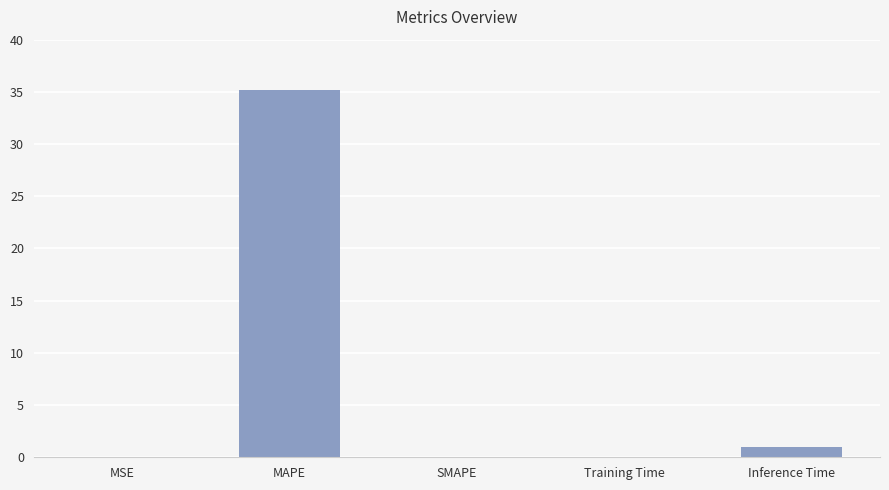

Which category has the highest value across all series?

MAPE